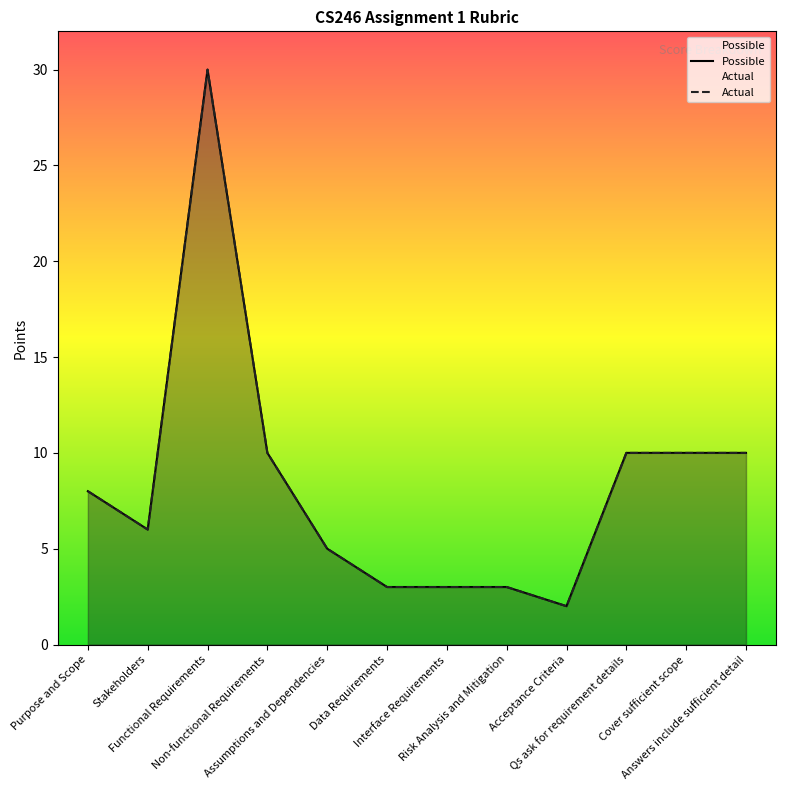

Is it true that Possible equals 3 at Interface Requirements?

True